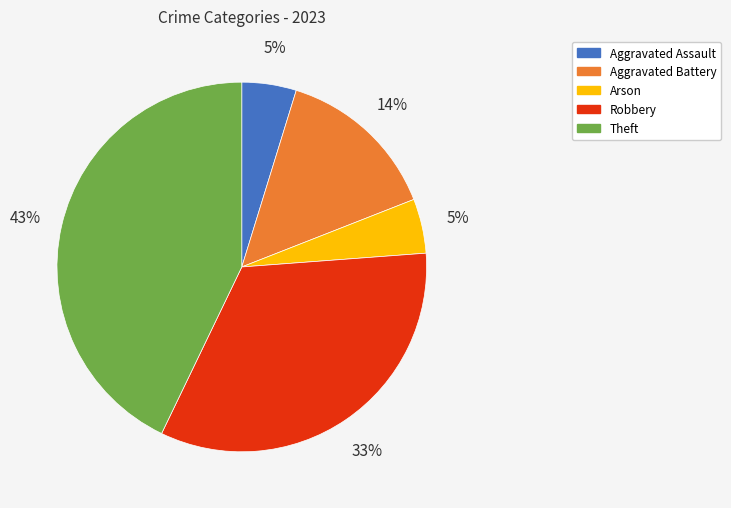

Is there a majority slice in this chart?

No